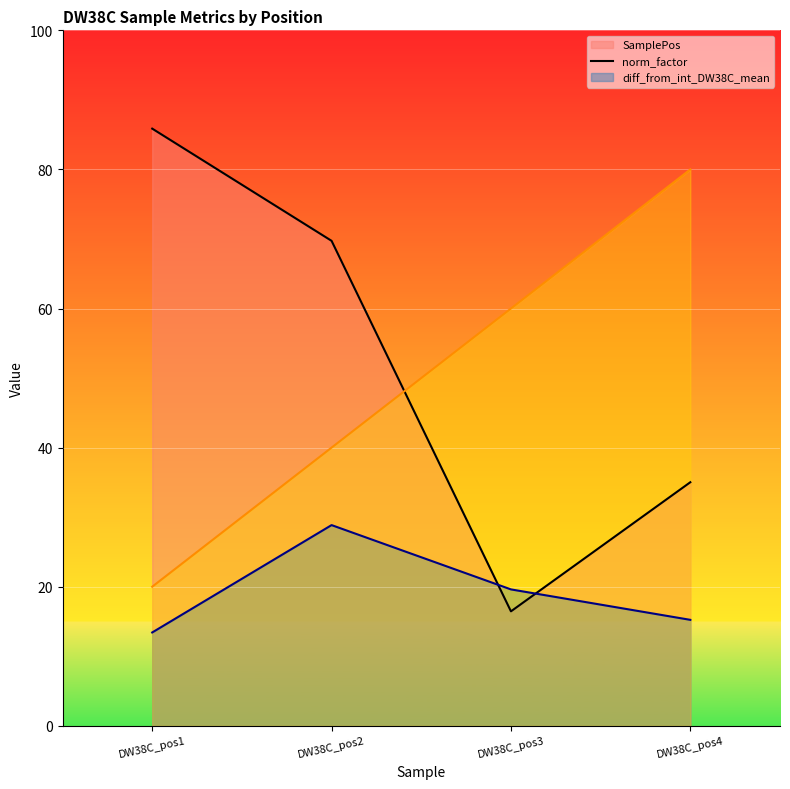

At how many categories does at least one series exceed 31?

4